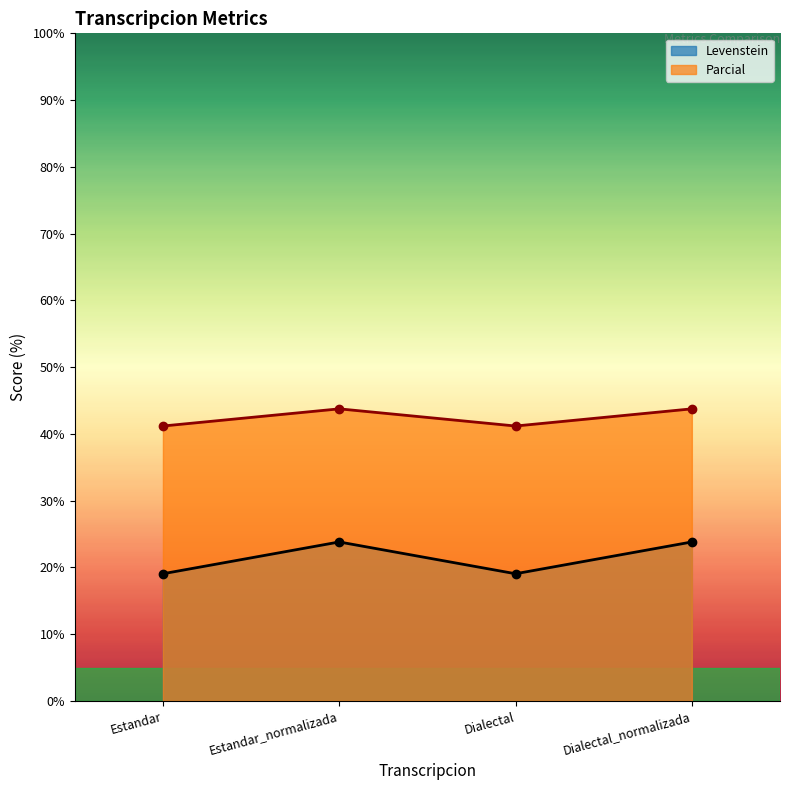

At which category is the sum across all series the highest?

Estandar_normalizada